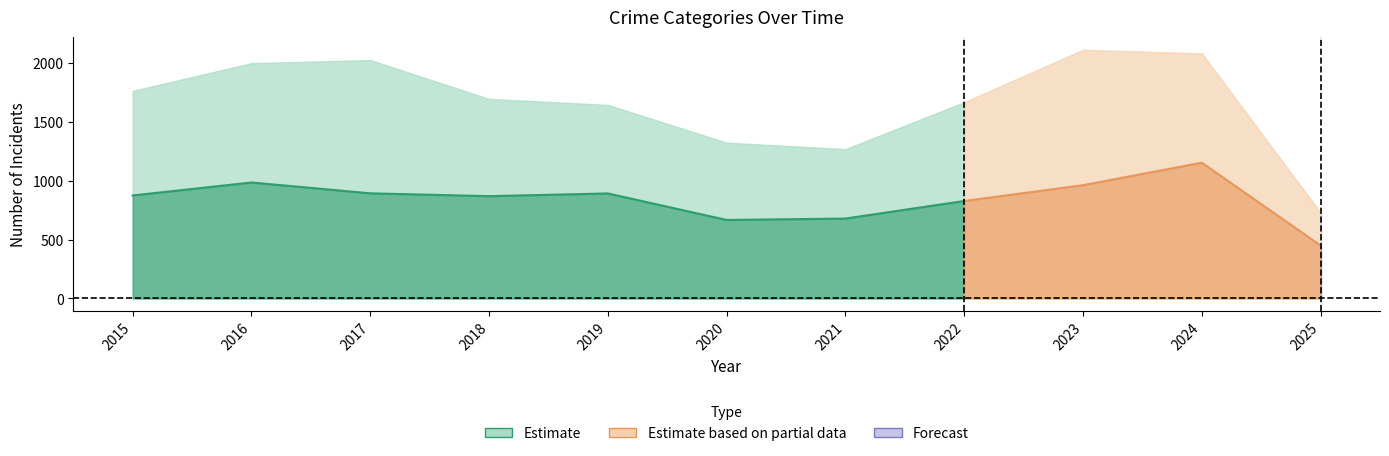

Is it true that Motor Vehicle Theft equals 709 at 2017?

False